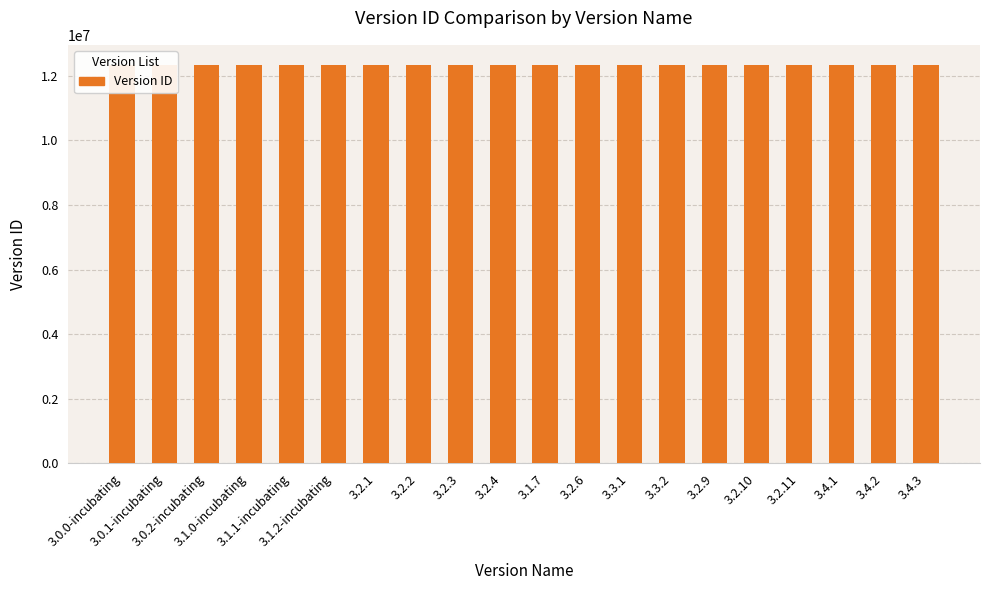

What is the label of the 18th bar from the left?

3.4.1